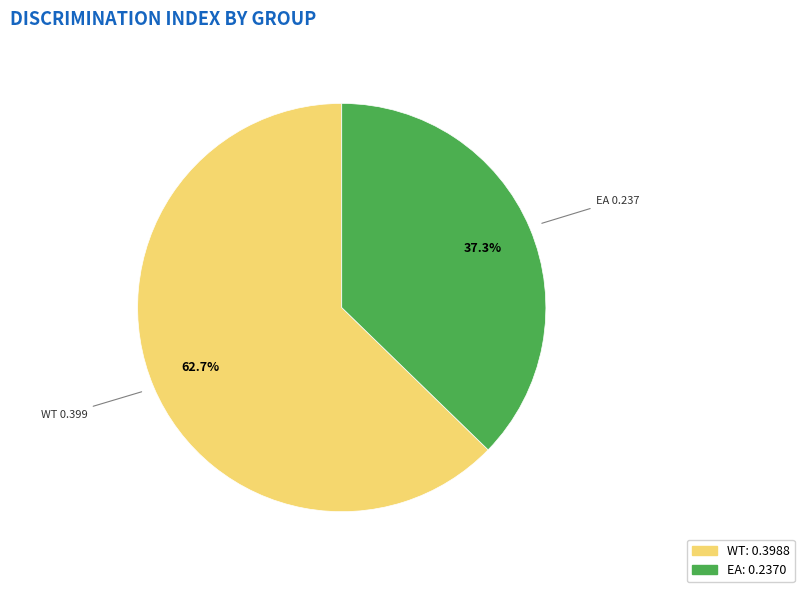

To the nearest percent, what percentage of the pie is WT?

63%